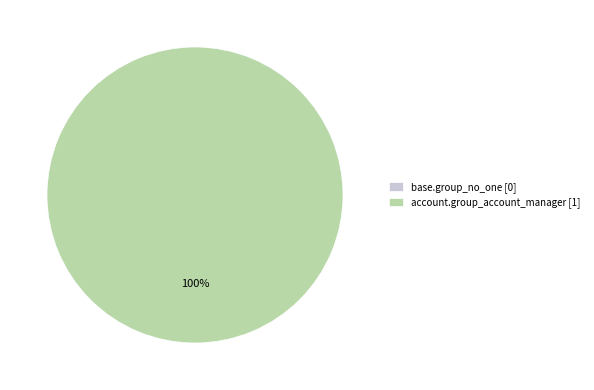

The base.group_no_one slice represents 0% of the pie. True or false?

True